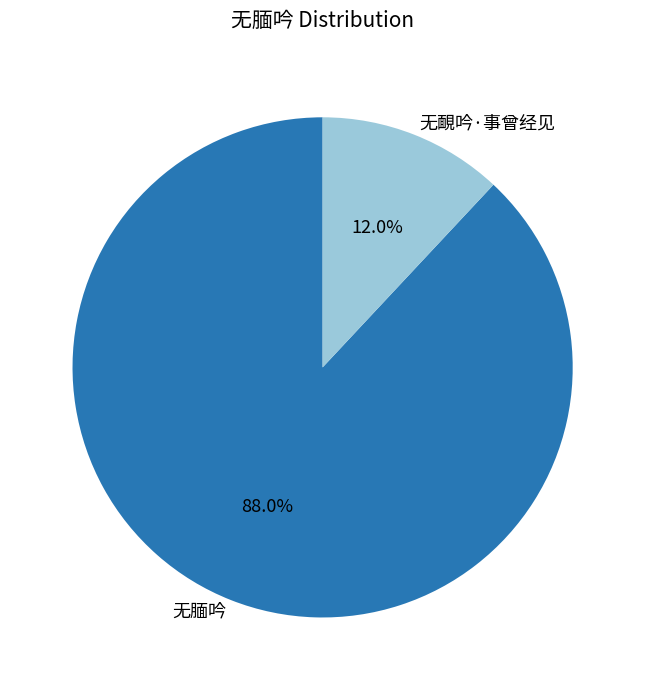

Which has a higher value, 无靦吟·事曾经见 or 无腼吟?

无腼吟